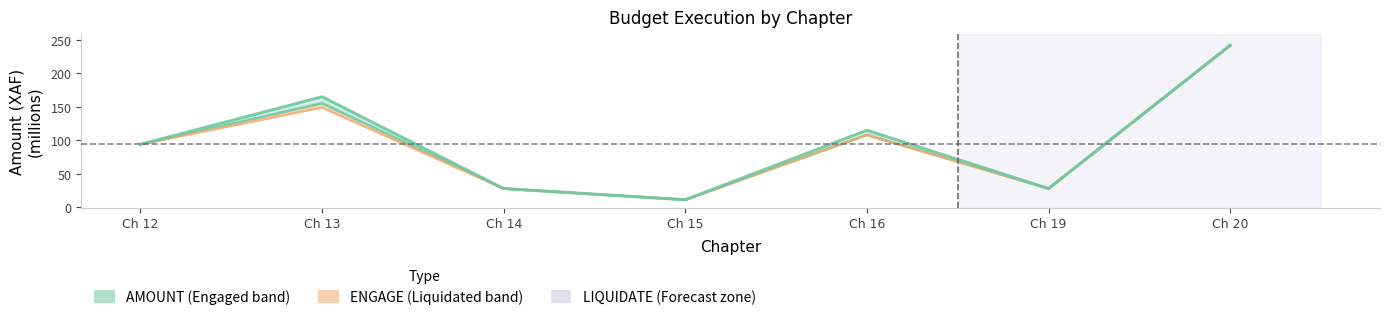

List the series in order of their overall mean, lowest first.

LIQUIDATE, ENGAGE, AMOUNT